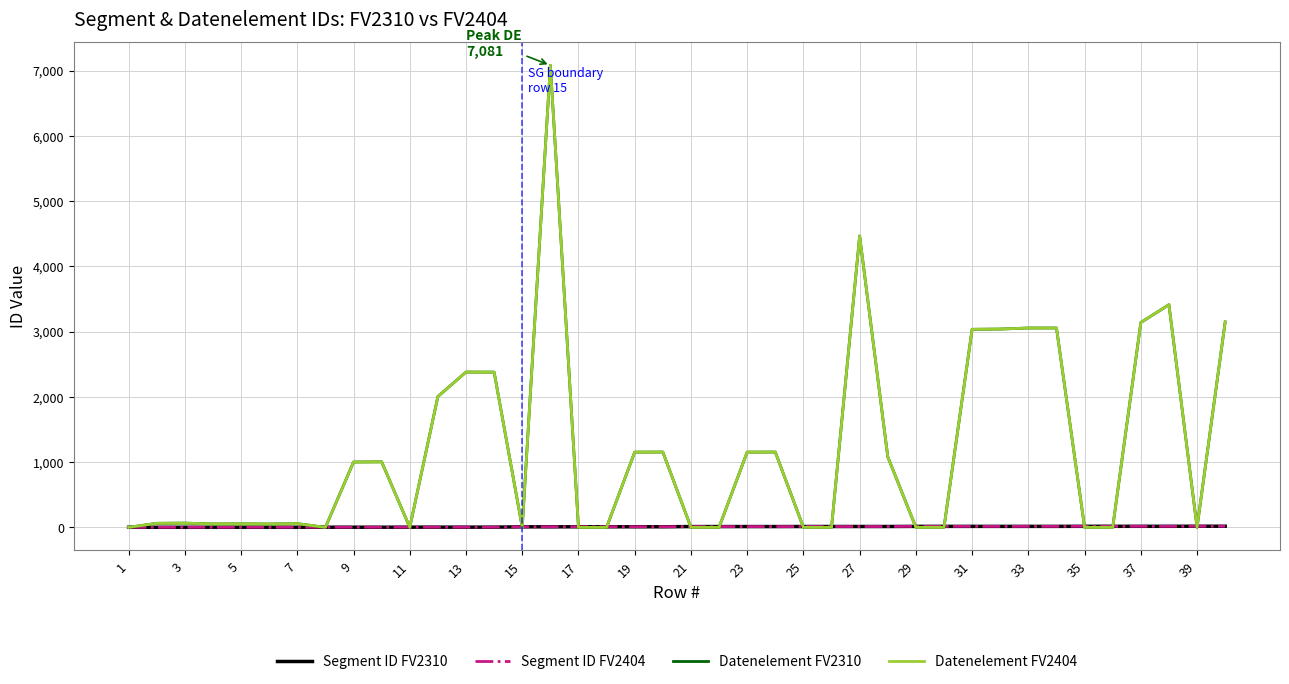

What is the difference between the maximum and minimum values in the Segment ID FV2404 series?

16